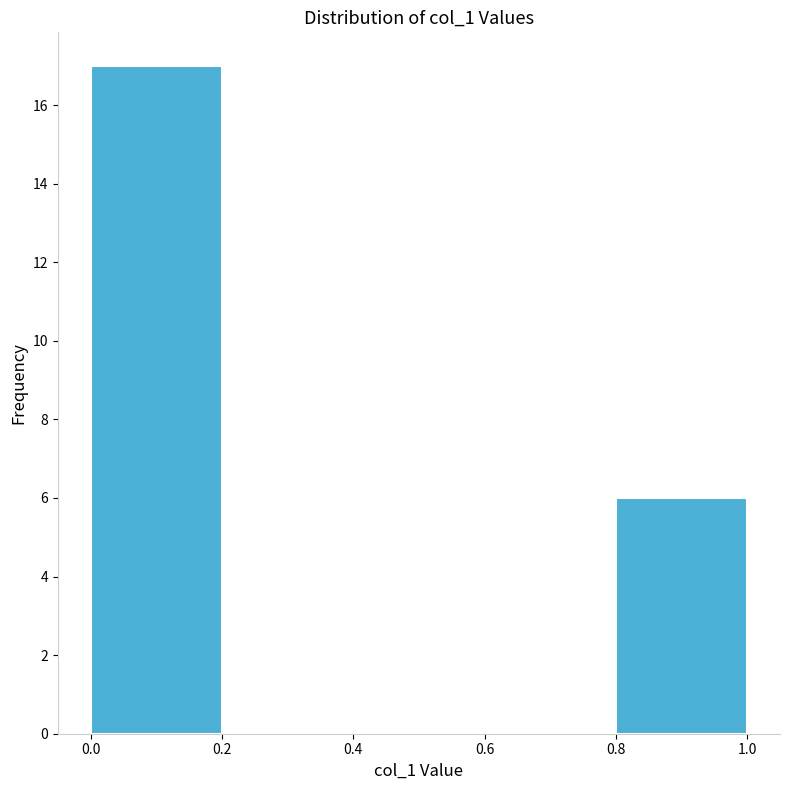

Which range on the x-axis has the tallest bar?

0.0 to 0.2